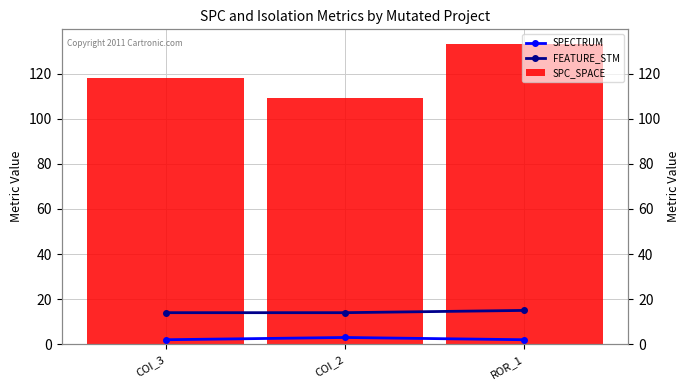

What are all the series names shown in the legend?

SPECTRUM, FEATURE_STM, SPC_SPACE